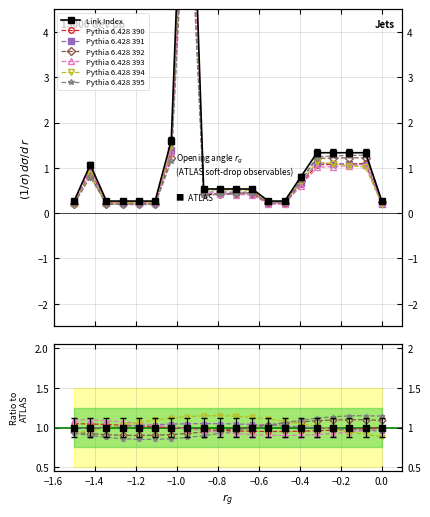

Is it true that the value at 18 is 1.3?

True